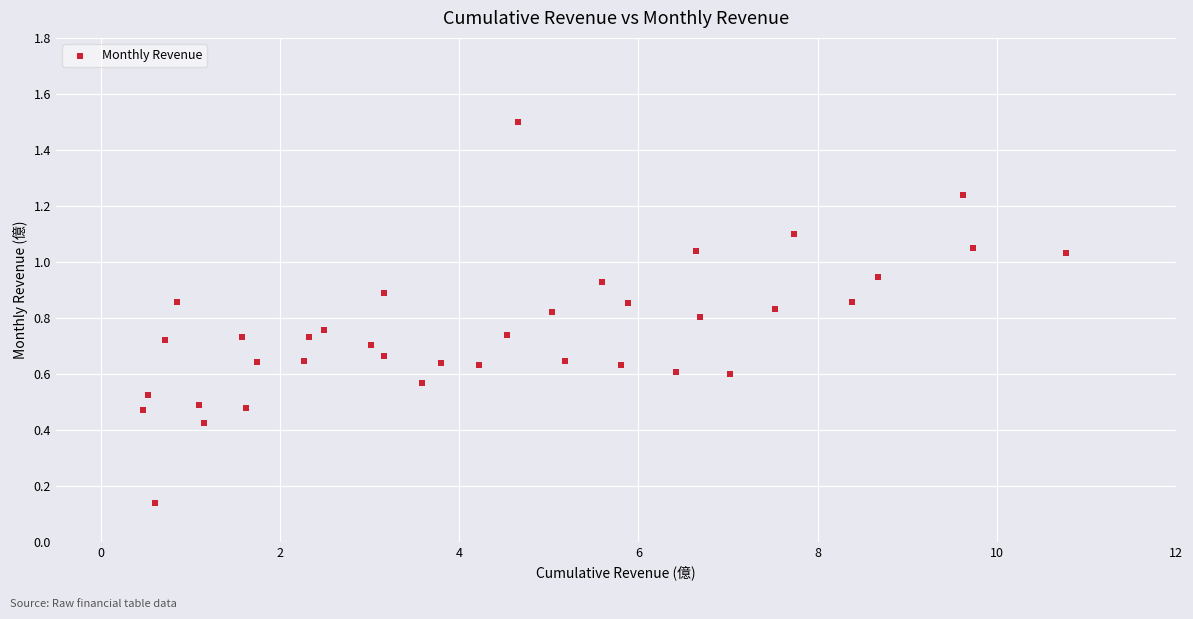

What is the range of X values (max minus min)?

10.3